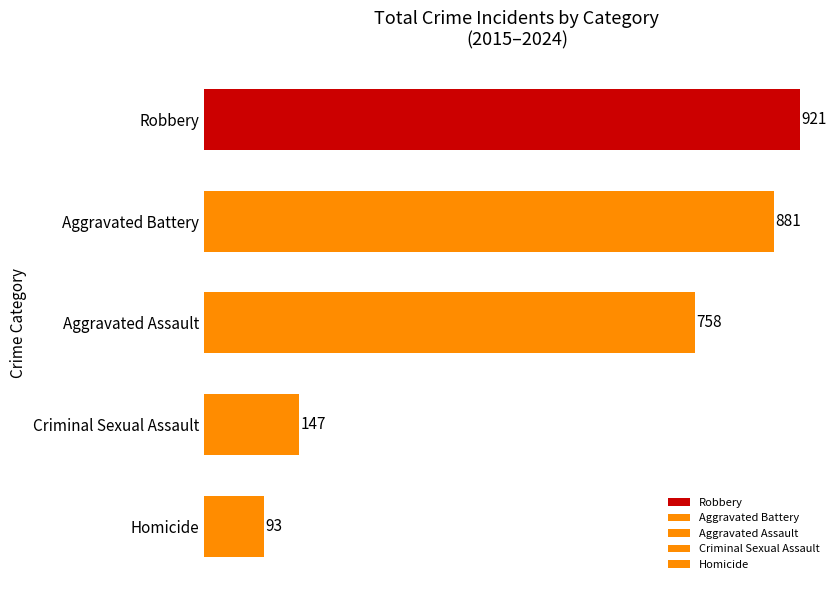

The value at Aggravated Battery is 881. True or false?

True